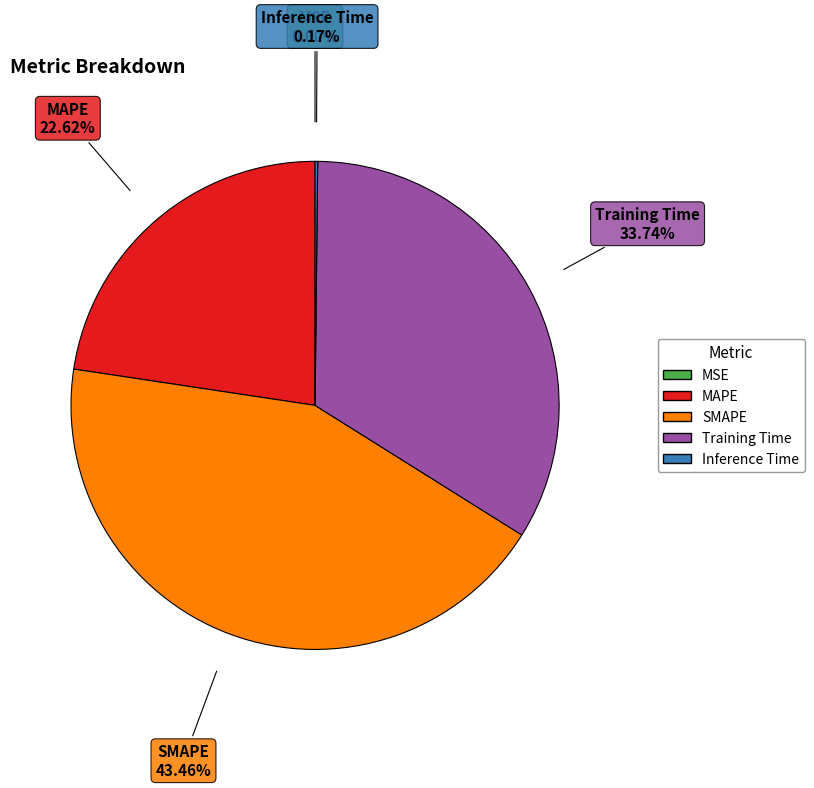

Is there any slice that represents more than half of the pie?

No